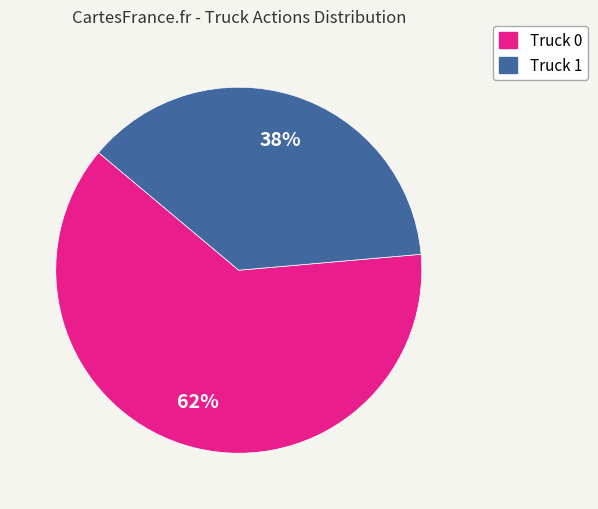

What percentage is the Truck 1 slice, to the nearest percent?

38%